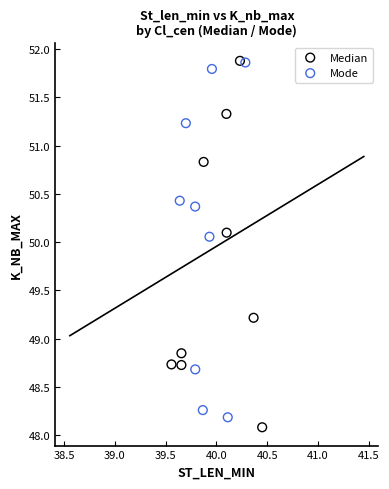

Which series contains the lowest Y value?

Median